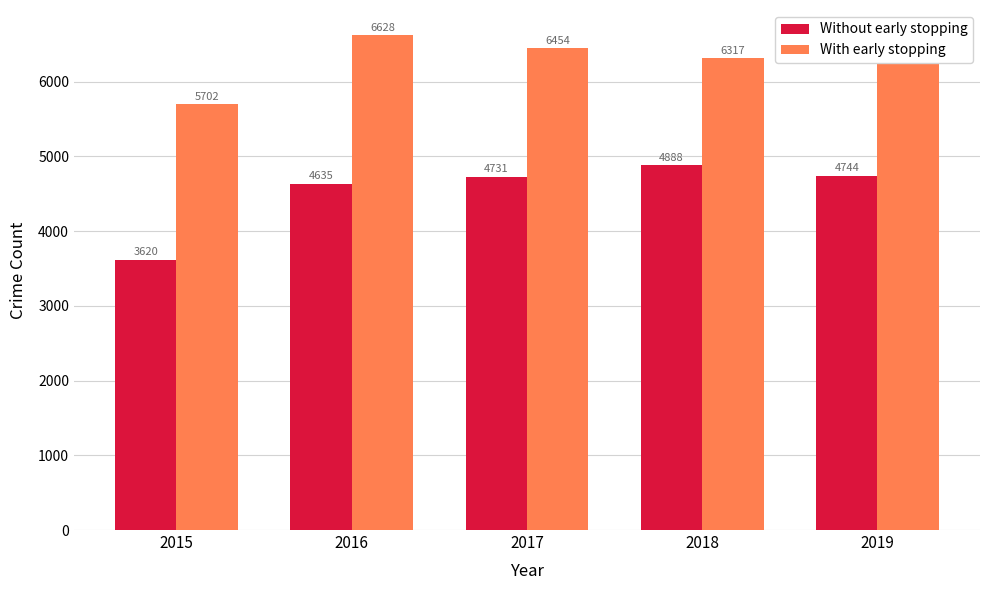

What is the spread (max minus min) of values at 2019?

1637